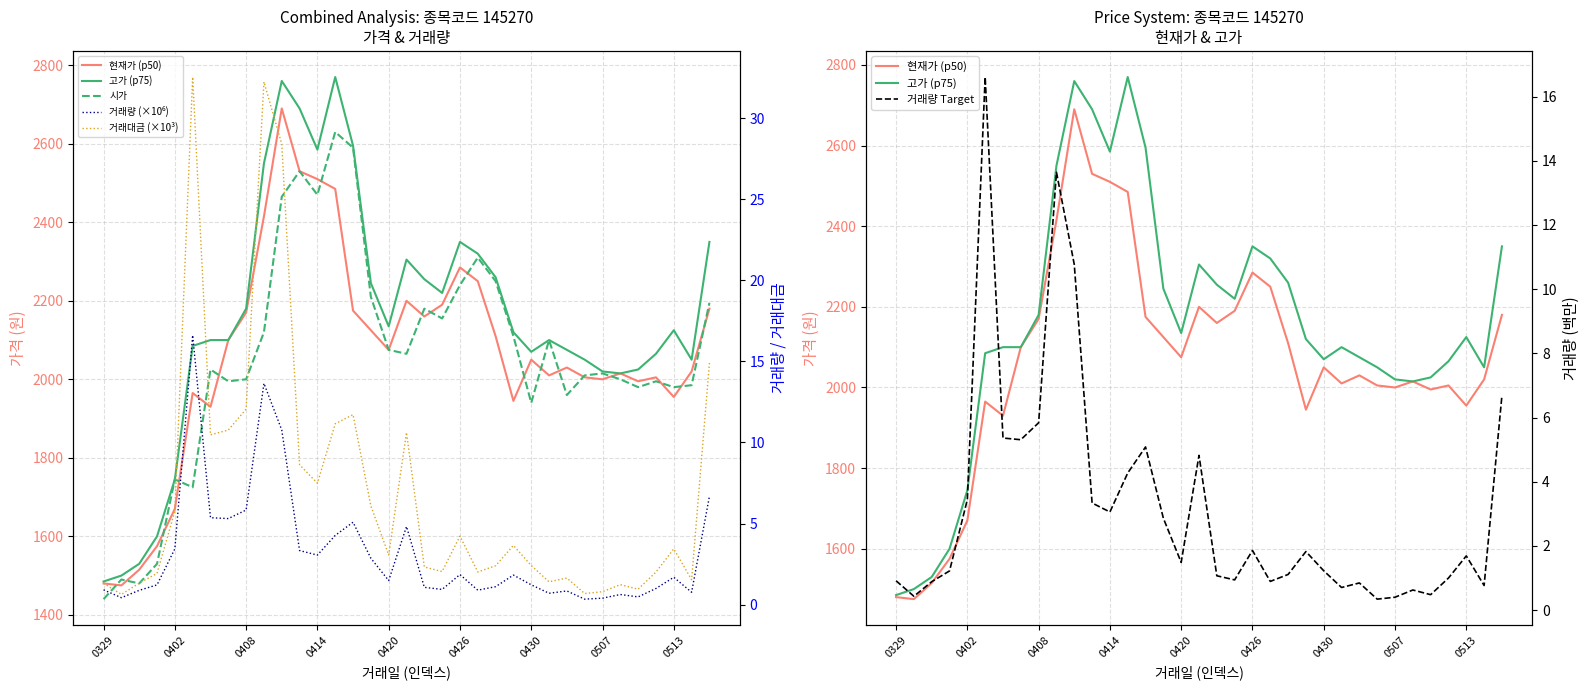

Reading left to right, list all the values displayed in this chart.

현재가 (p50): 1480.0	1475.0	1515.0	1575.0	1670.0	1965.0	1930.0	2100.0	2170.0	2415.0	2690.0	2530.0	2510.0	2485.0	2175.0	2125.0	2075.0	2200.0	2160.0	2190.0	2285.0	2250.0	2110.0	1945.0	2050.0	2010.0	2030.0	2005.0	2000.0	2015.0	1995.0	2005.0	1955.0	2020.0	2180.0
고가 (p75): 1485.0	1500.0	1530.0	1600.0	1745.0	2085.0	2100.0	2100.0	2180.0	2550.0	2760.0	2690.0	2585.0	2770.0	2595.0	2245.0	2135.0	2305.0	2255.0	2220.0	2350.0	2320.0	2260.0	2120.0	2070.0	2100.0	2075.0	2050.0	2020.0	2015.0	2025.0	2065.0	2125.0	2050.0	2350.0
시가: 1440.0	1490.0	1480.0	1530.0	1745.0	1725.0	2025.0	1995.0	2000.0	2120.0	2465.0	2530.0	2470.0	2630.0	2590.0	2210.0	2075.0	2065.0	2180.0	2155.0	2240.0	2310.0	2250.0	2110.0	1940.0	2100.0	1960.0	2010.0	2015.0	2000.0	1980.0	1995.0	1980.0	1985.0	2195.0
거래량 (×10⁶): 0.9	0.4	0.9	1.2	3.4	16.6	5.4	5.3	5.8	13.6	10.8	3.3	3.1	4.3	5.1	2.9	1.5	4.8	1.1	0.9	1.9	0.9	1.1	1.8	1.2	0.7	0.8	0.3	0.4	0.6	0.5	1.0	1.7	0.8	6.7
거래대금 (×10³): 1.3	0.6	1.3	1.9	5.8	32.5	10.5	10.8	12.1	32.2	28.4	8.6	7.5	11.2	11.7	6.1	3.1	10.6	2.3	2.0	4.2	2.0	2.4	3.7	2.4	1.4	1.6	0.7	0.8	1.2	1.0	2.0	3.4	1.5	14.9
거래량 Target: 0.9	0.4	0.9	1.2	3.4	16.6	5.4	5.3	5.8	13.6	10.8	3.3	3.1	4.3	5.1	2.9	1.5	4.8	1.1	0.9	1.9	0.9	1.1	1.8	1.2	0.7	0.8	0.3	0.4	0.6	0.5	1.0	1.7	0.8	6.7